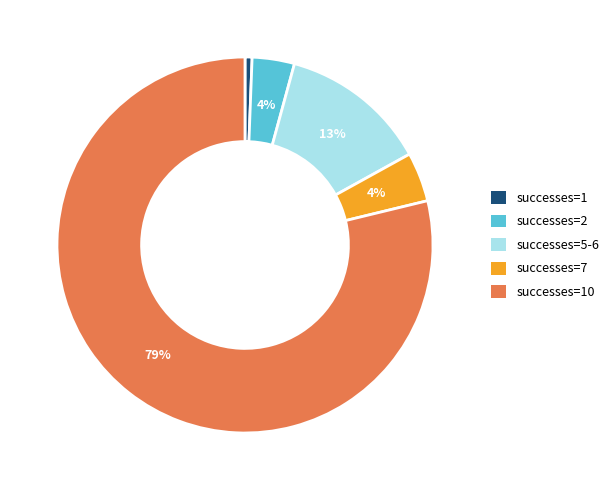

How many segments does this pie chart have?

5